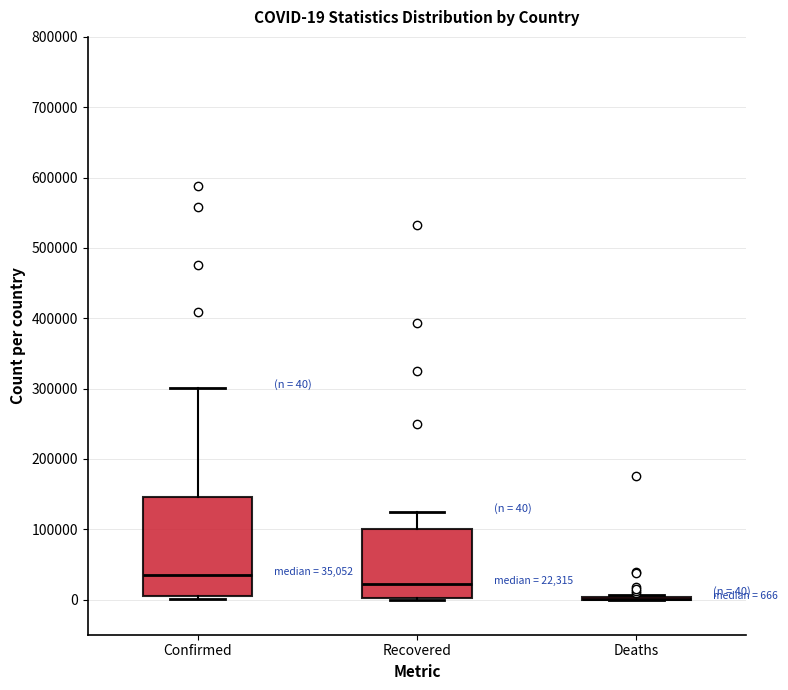

Which box is the tallest, from its lower edge to its upper edge?

Confirmed